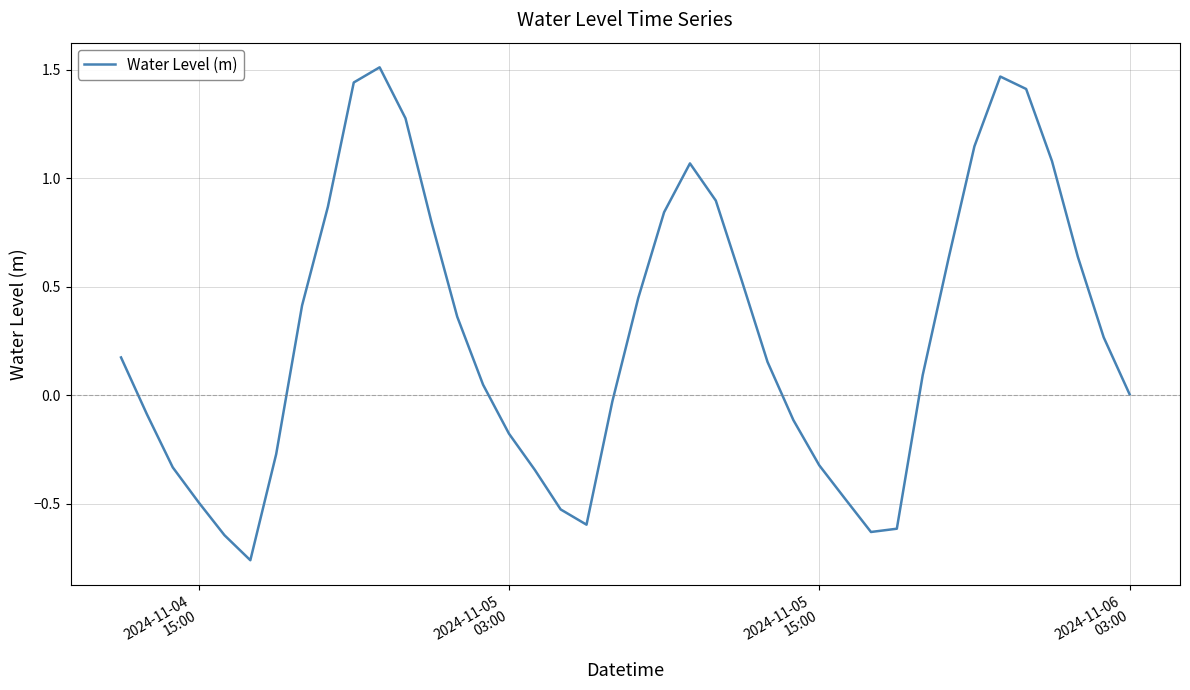

How many lines are shown in the chart?

1